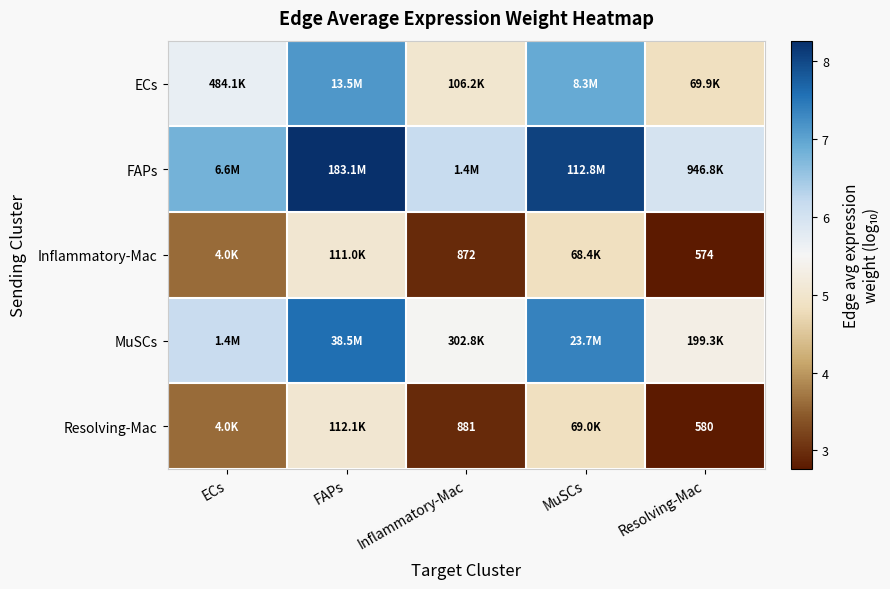

Is it true that Resolving-Mac equals 5.0 at FAPs?

True